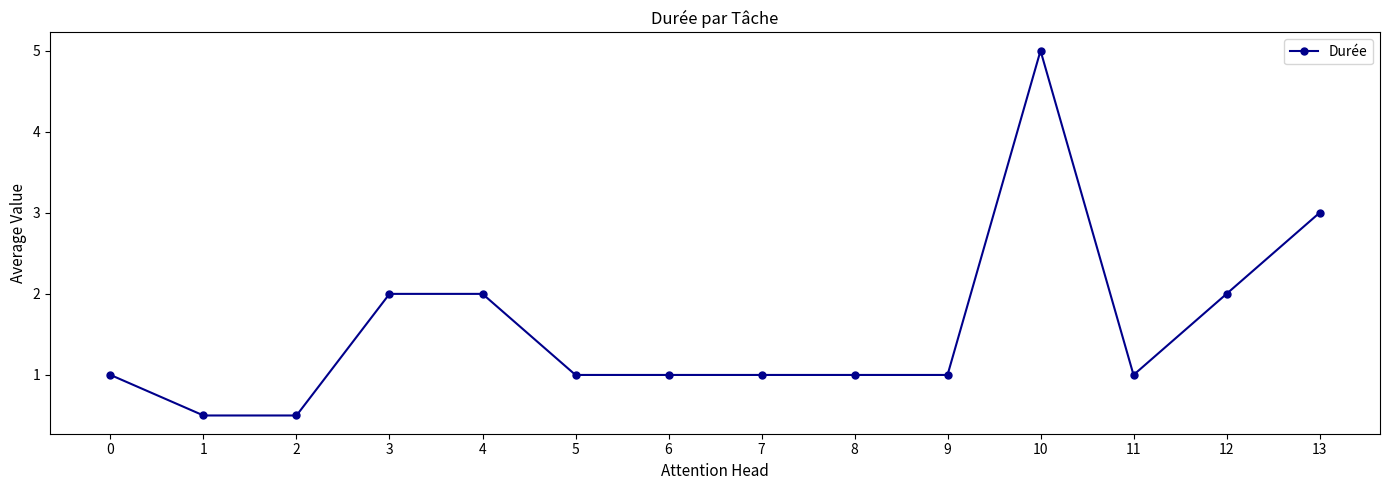

What is the minimum value shown in the chart?

0.5